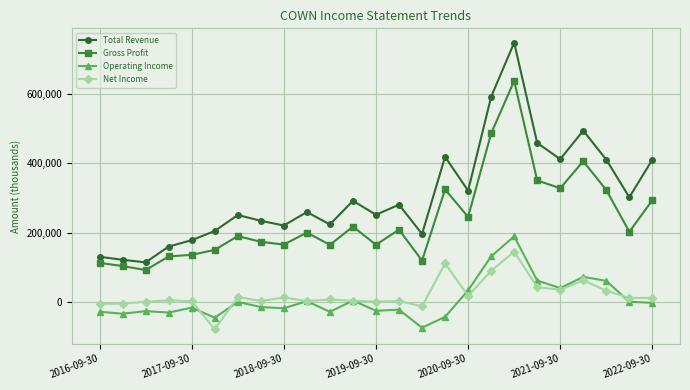

True or false: Gross Profit has more than 0 interior local peaks.

True